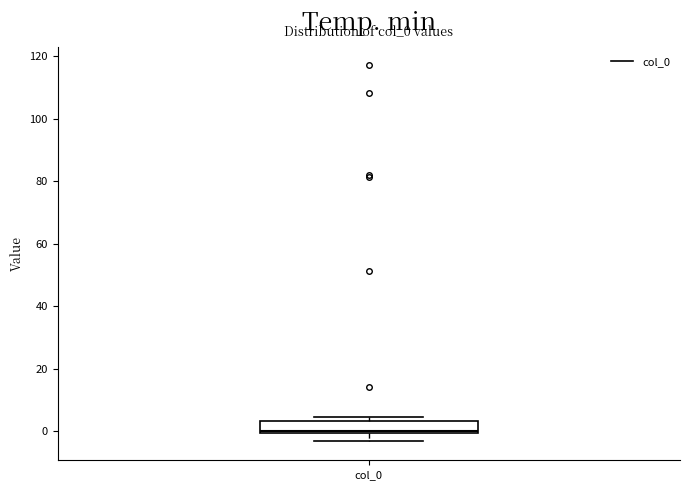

Read this box plot against the y-axis: the position of the median line, the range covered by the box, and the ends of both whiskers. The values are not printed on the chart, so give them approximately, as read against the axis.

median 0 (just above the box's lower edge), box 0 to 4, whiskers -4 to 4 (just above the box's upper edge)